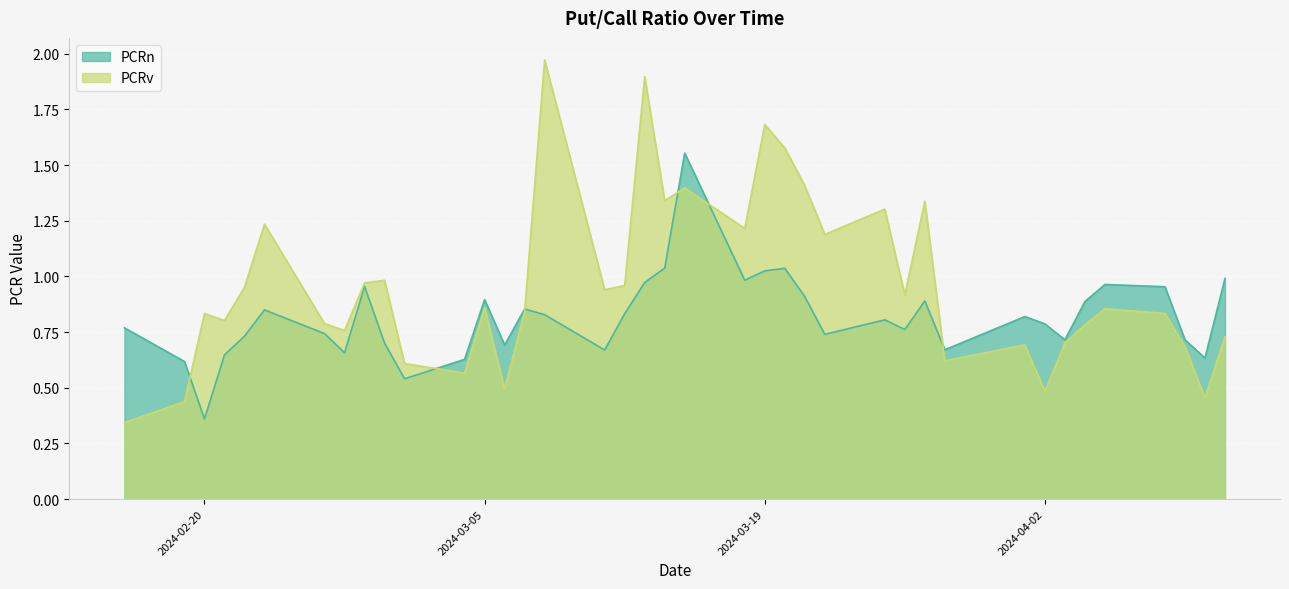

At how many categories does at least one series exceed 1?

12